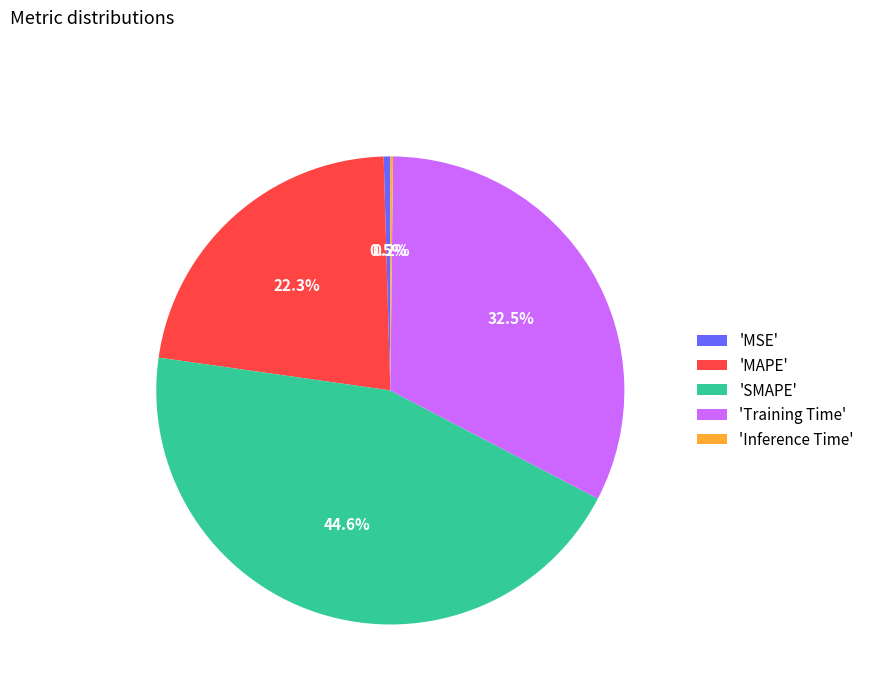

Do 'Training Time' and 'MAPE' together represent more than half of the pie?

Yes